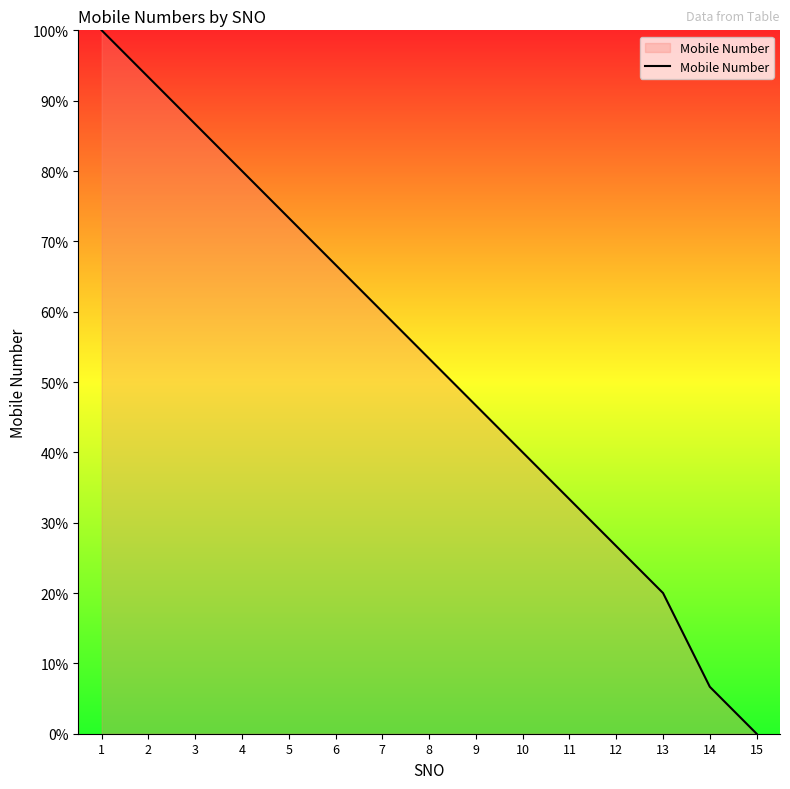

What is the maximum value shown in the chart?

100.0